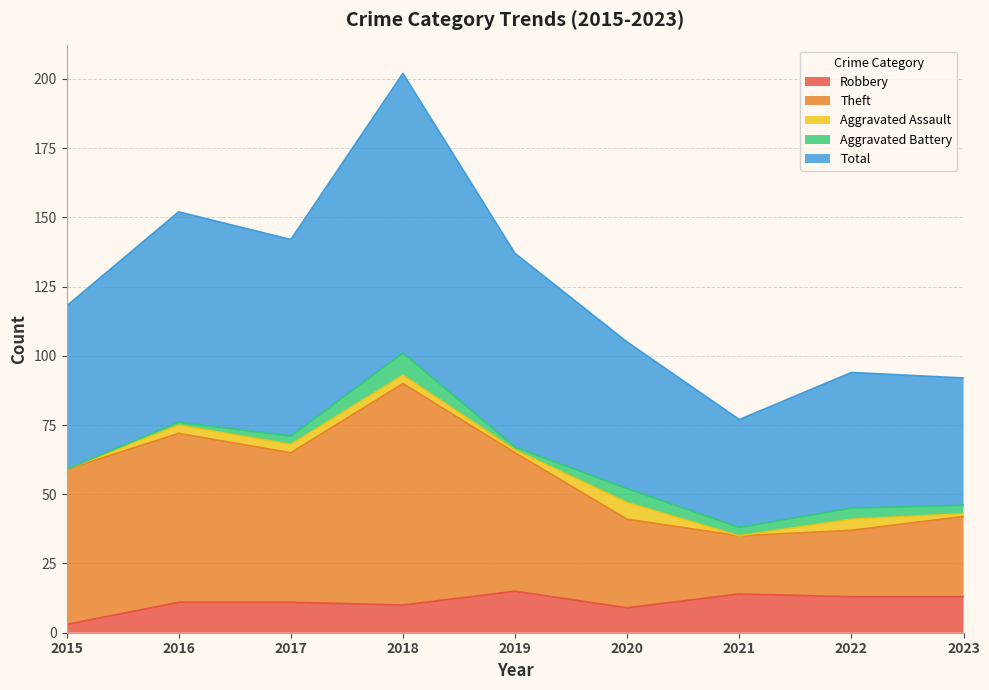

How many values in the Total series are below 118?

4